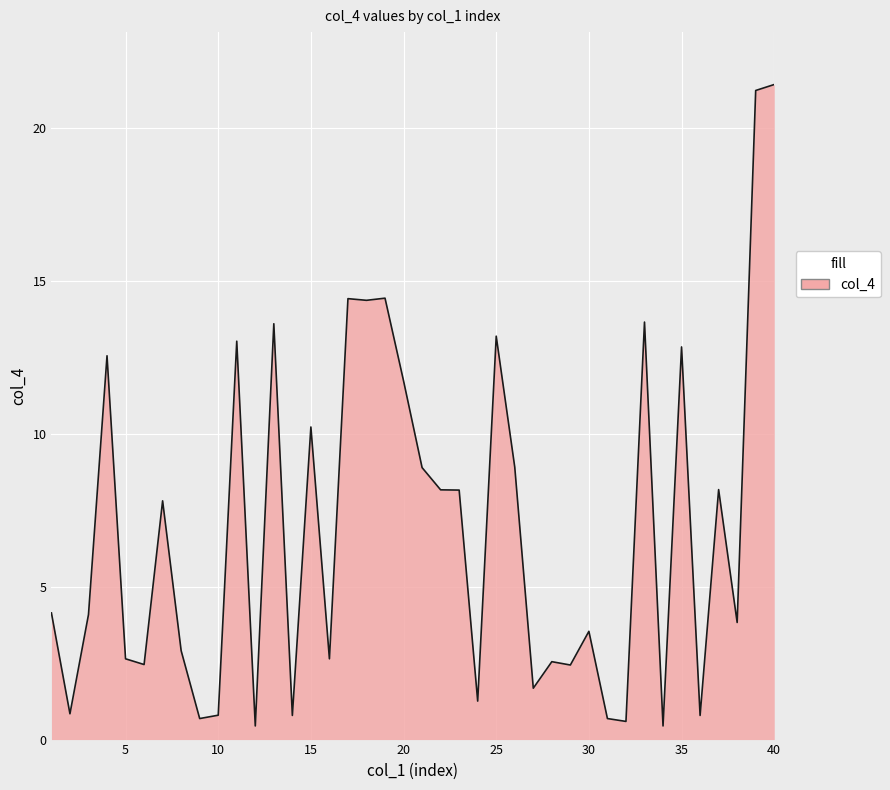

What is the greatest value displayed?

21.4